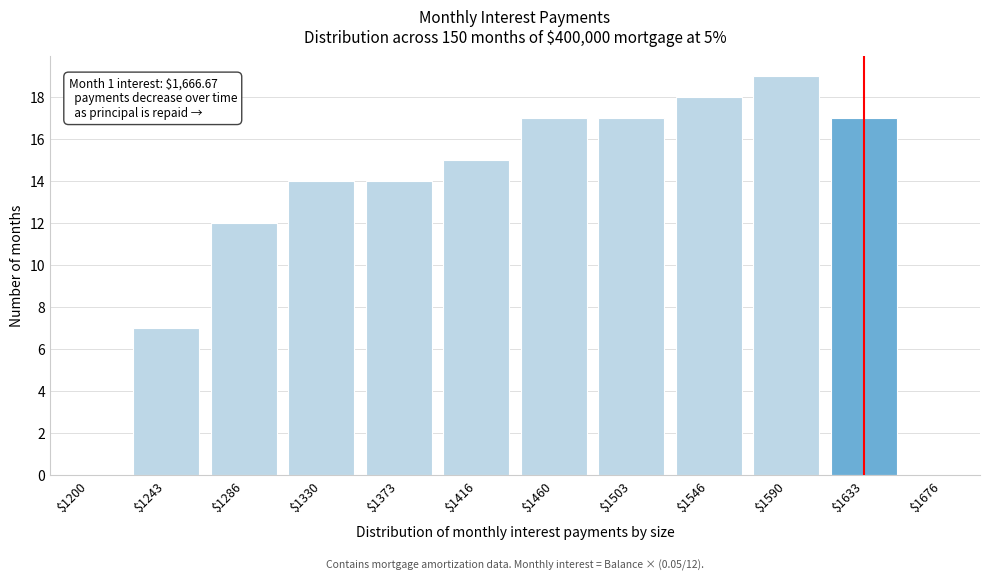

What is the sum of all values?

150